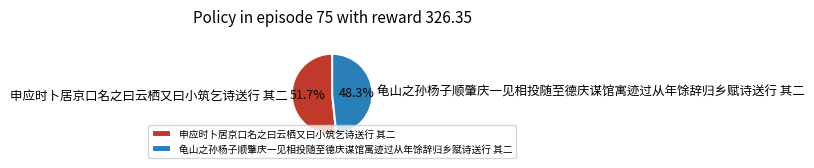

What portion of the pie excludes 申应时卜居京口名之曰云栖又曰小筑乞诗送行 其二?

48.3%